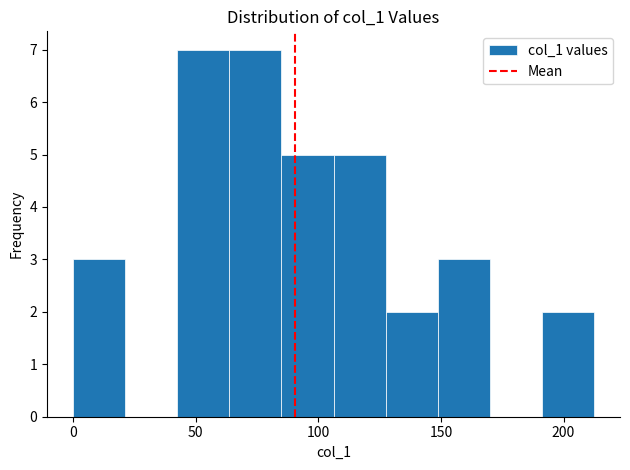

Reading left to right, list every bar in this chart as the range it spans on the x-axis followed by its height. Neither the bar edges nor the heights are printed on the chart, so give them approximately, as read against the axes.

0 to 20: 3
20 to 40: 0
40 to 65: 7
65 to 85: 7
85 to 105: 5
105 to 125: 5
125 to 150: 2
150 to 170: 3
170 to 190: 0
190 to 210: 2